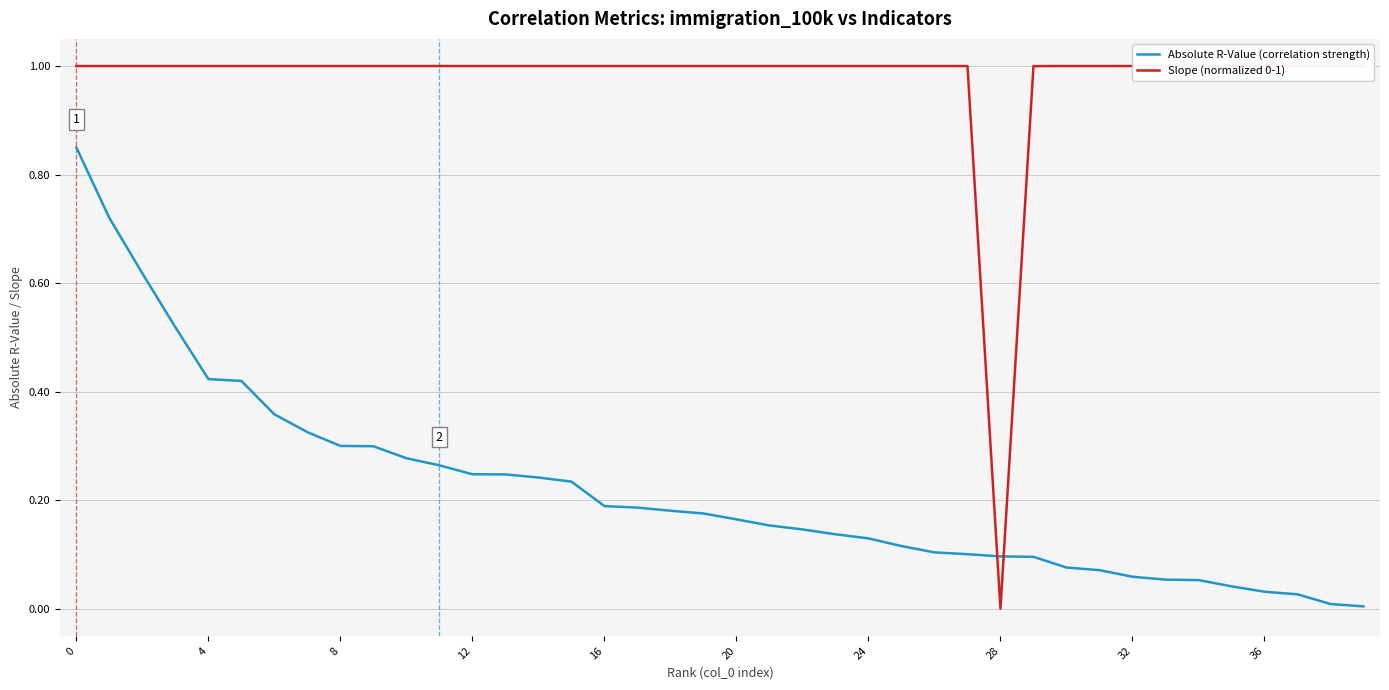

True or false: Absolute R-Value (correlation strength) and Slope (normalized 0-1) cross at least once.

True